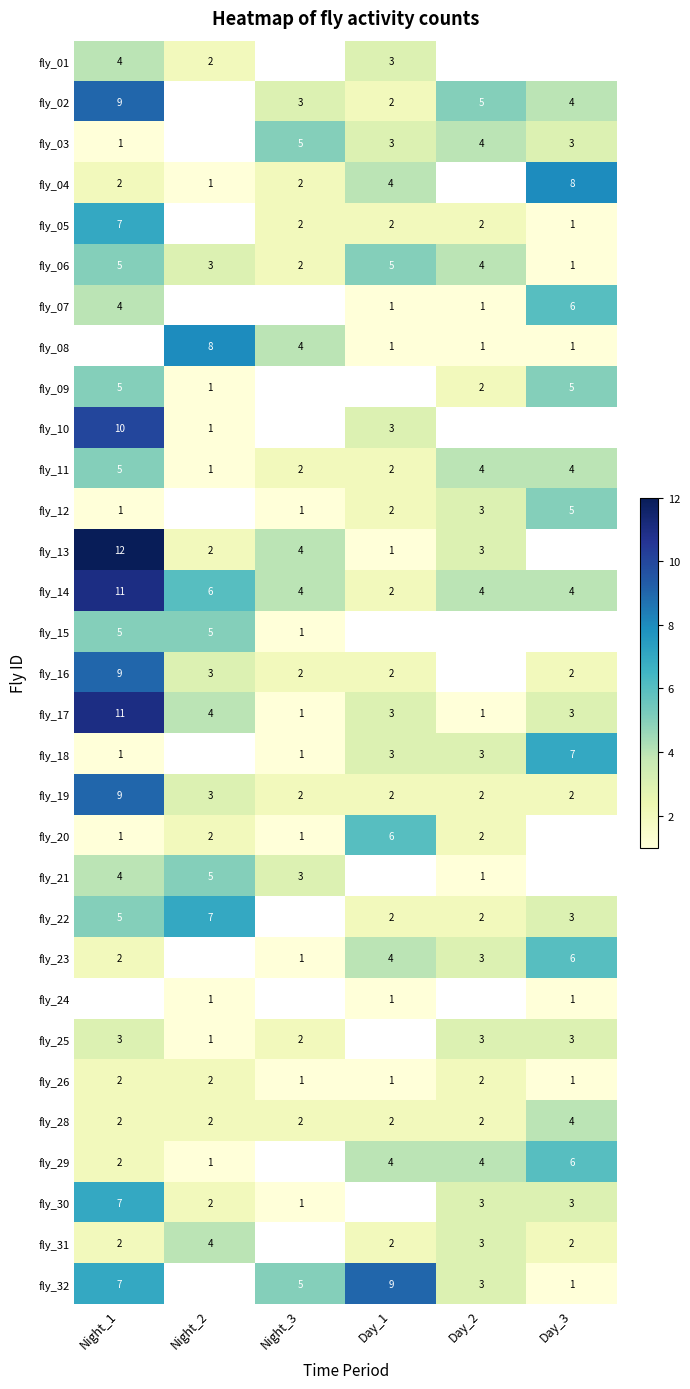

What is the sum of the fly_08 values at Night_3 and Day_1?

5